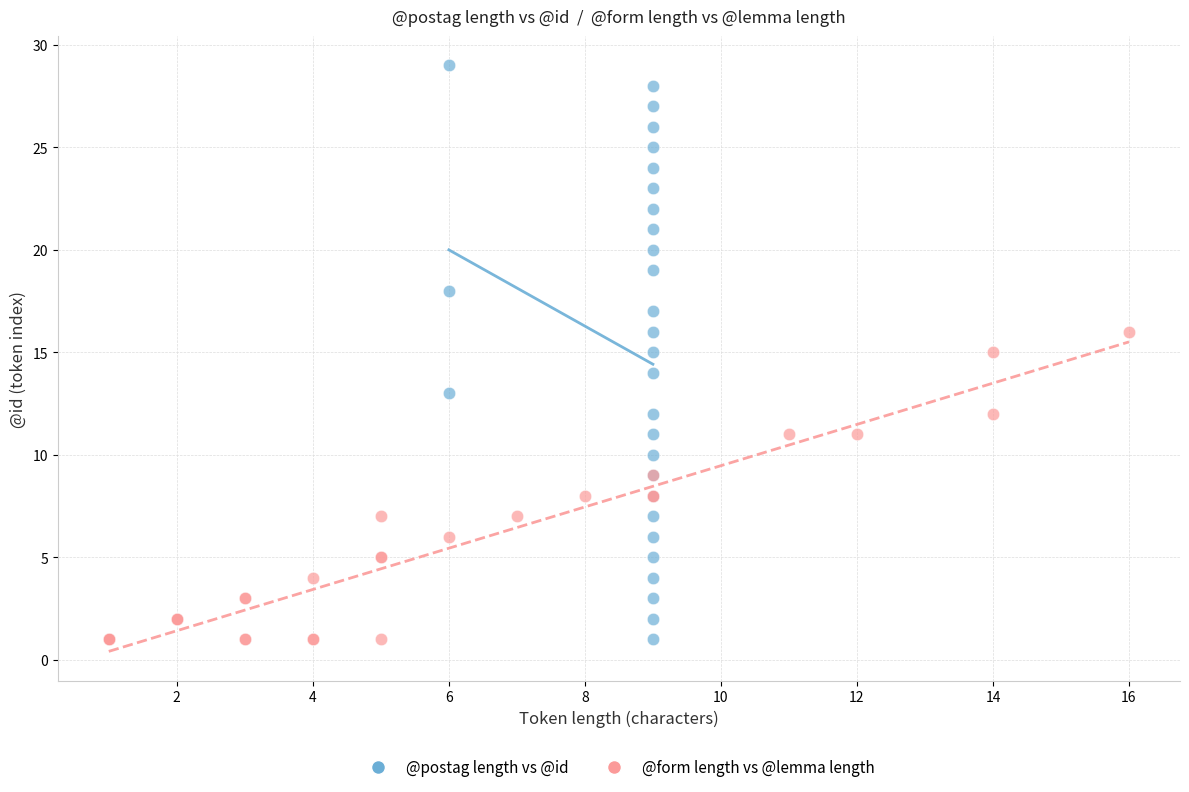

Which series contains the highest Y value?

@postag length vs @id